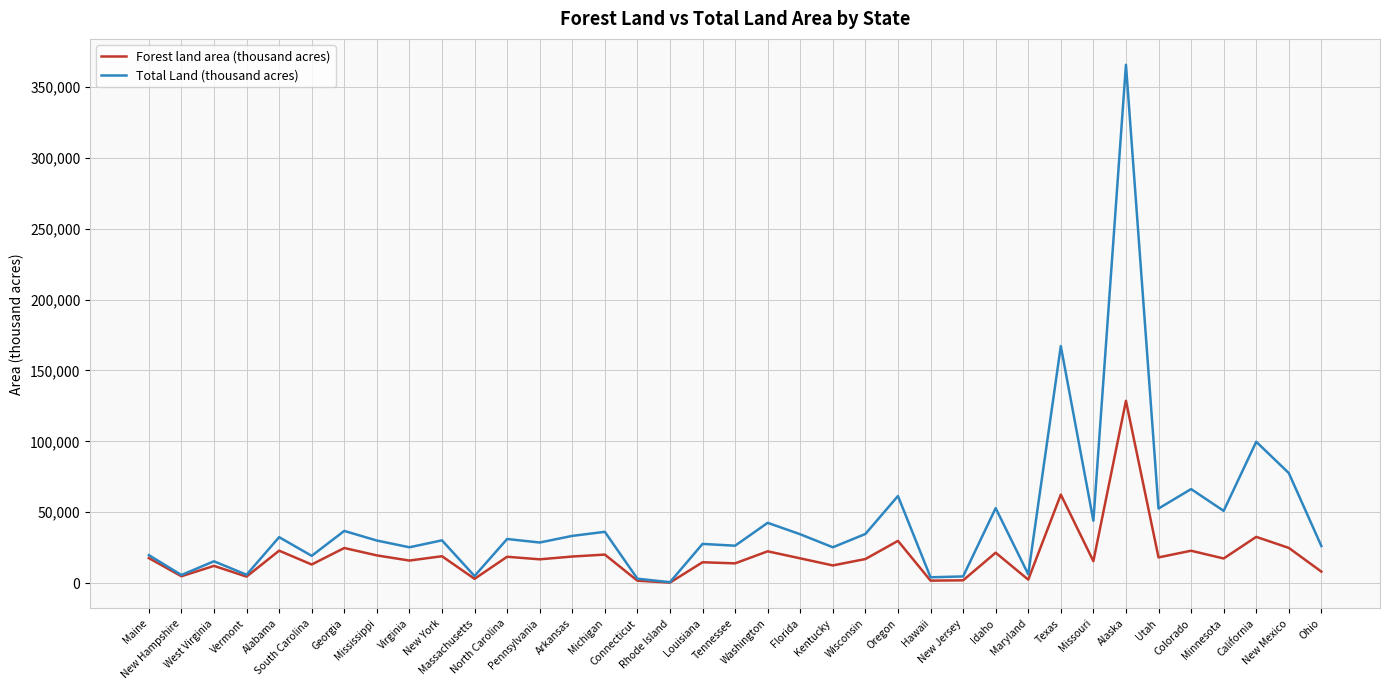

Which series has the widest spread of values?

Total Land (thousand acres)